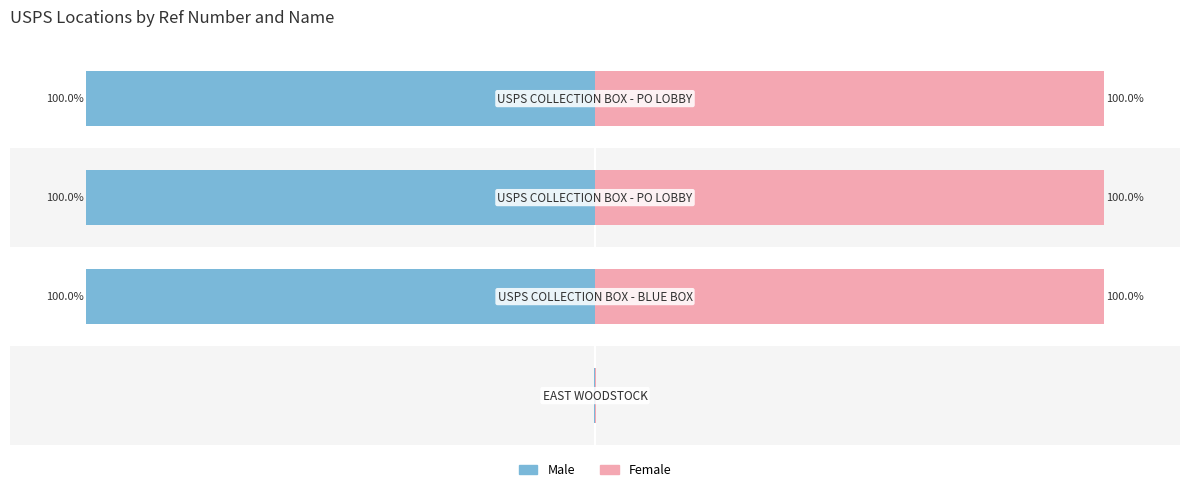

Rank the series by their average value, from lowest to highest.

Male, Female